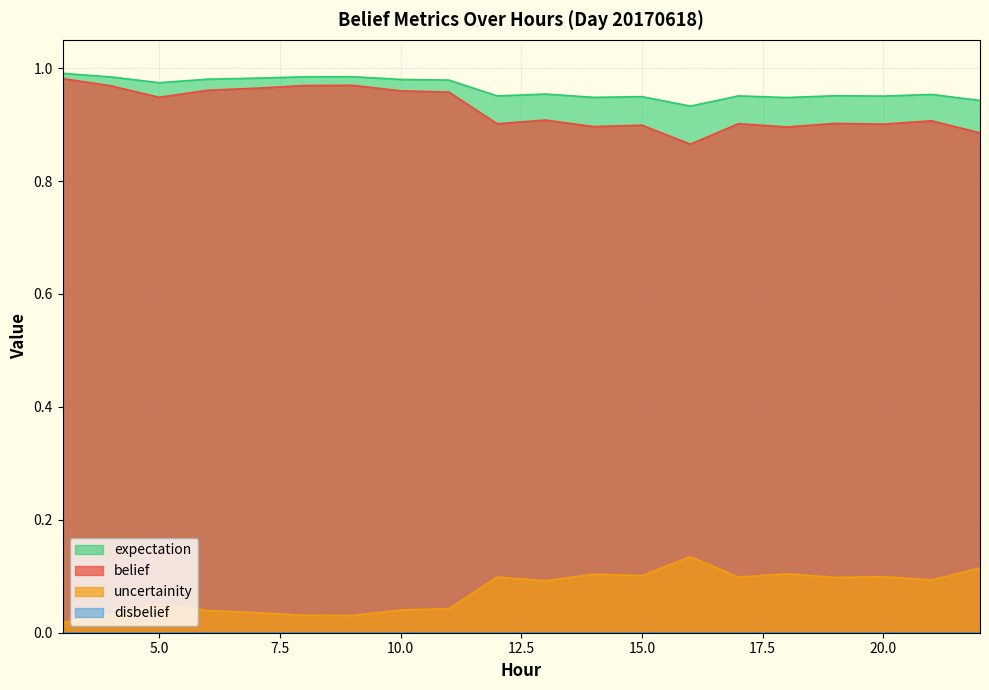

True or false: expectation and uncertainity cross at least once.

False